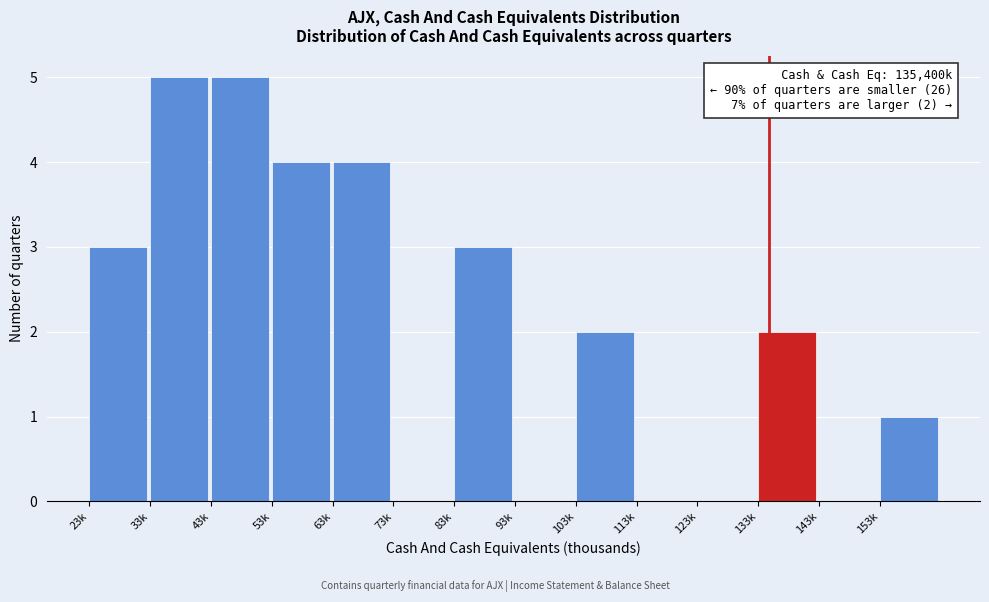

Reading left to right, what are all the values shown in this chart?

23k=3	33k=5	43k=5	53k=4	63k=4	73k=0	83k=3	93k=0	103k=2	113k=0	123k=0	133k=2	143k=0	153k=1